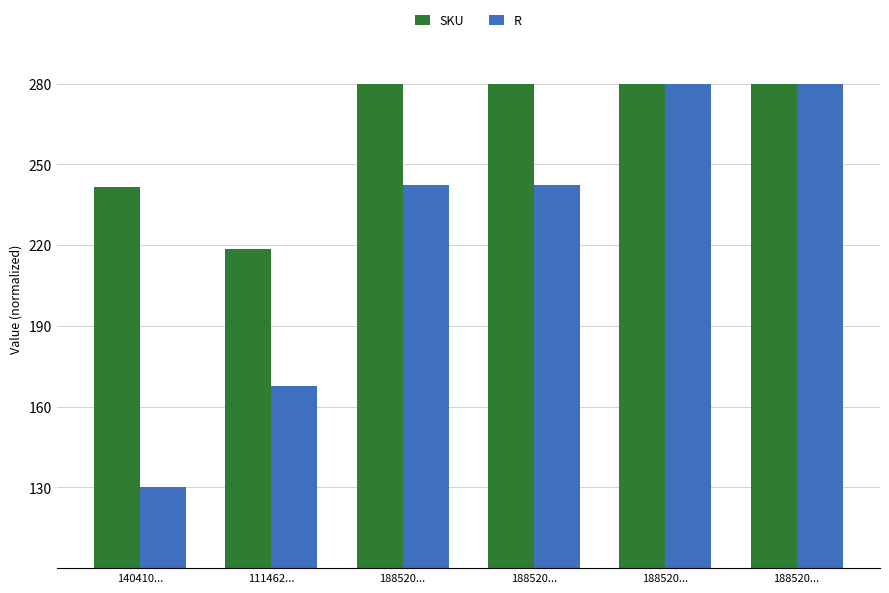

Which series has the largest total across all categories?

SKU